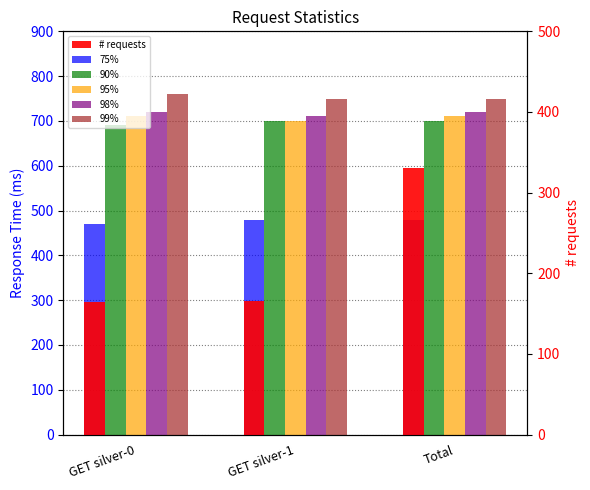

What is the difference between the highest and lowest values at GET silver-1?

584